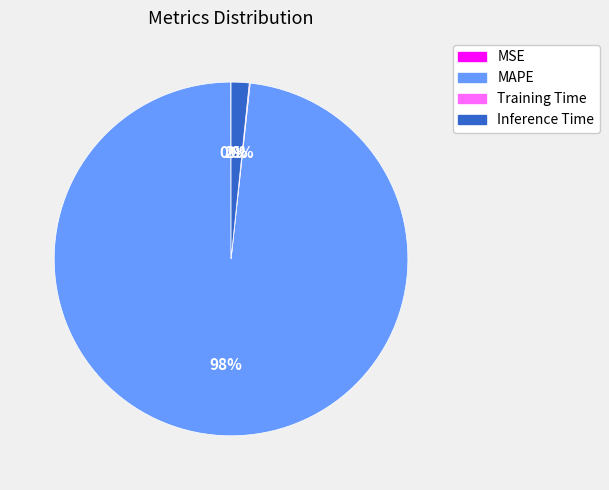

What percentage is the Inference Time slice, to the nearest percent?

2%